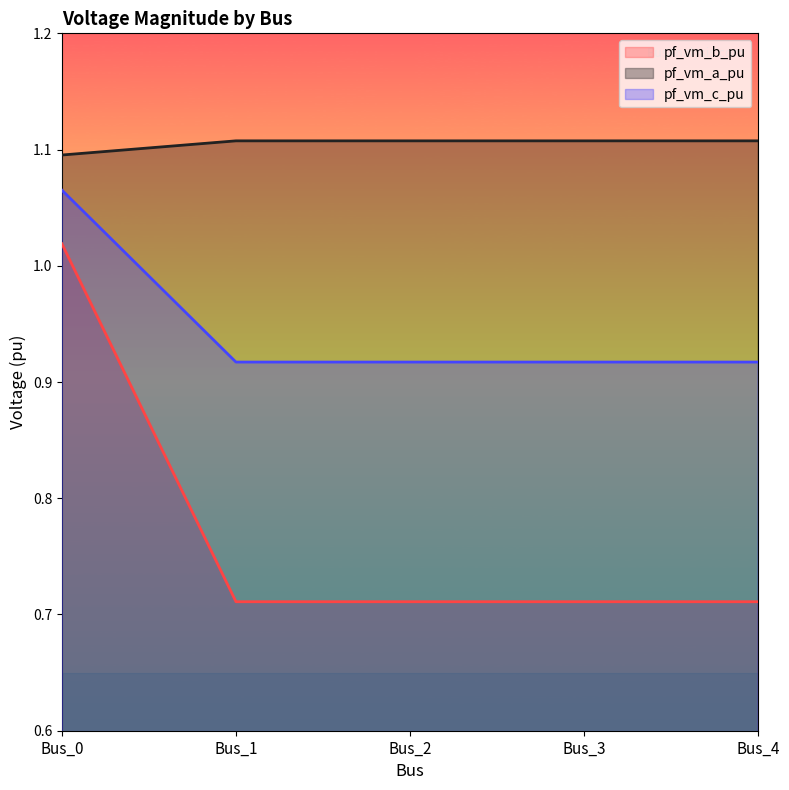

Which has a higher value, Bus_3 or Bus_1?

Bus_1